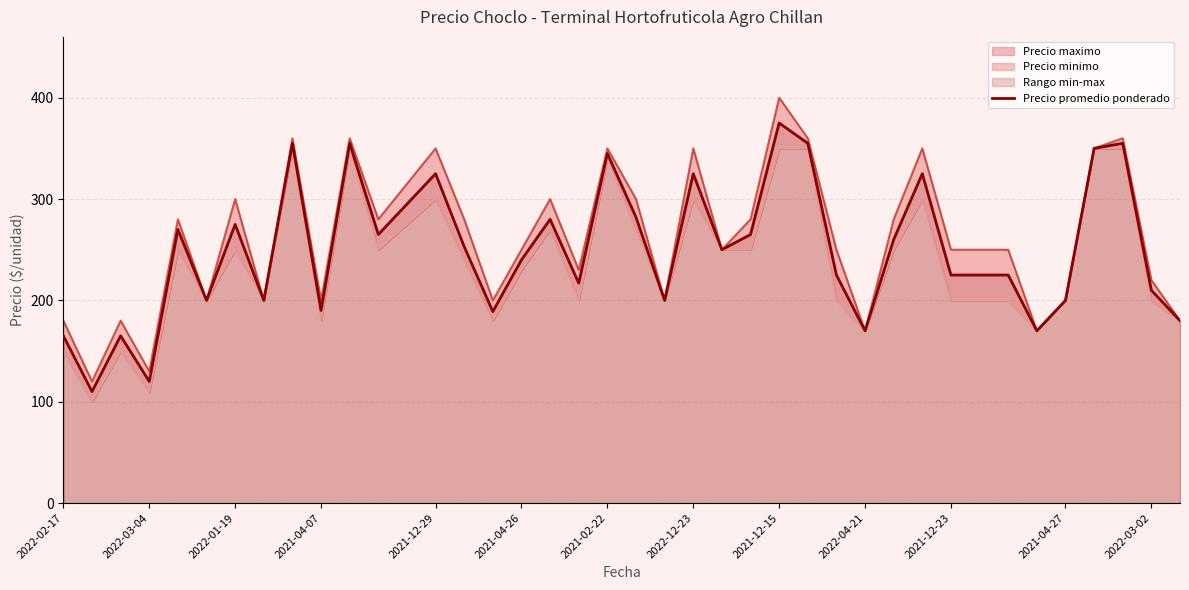

Is it true that Precio promedio ponderado equals 51 at 2021-12-23?

False